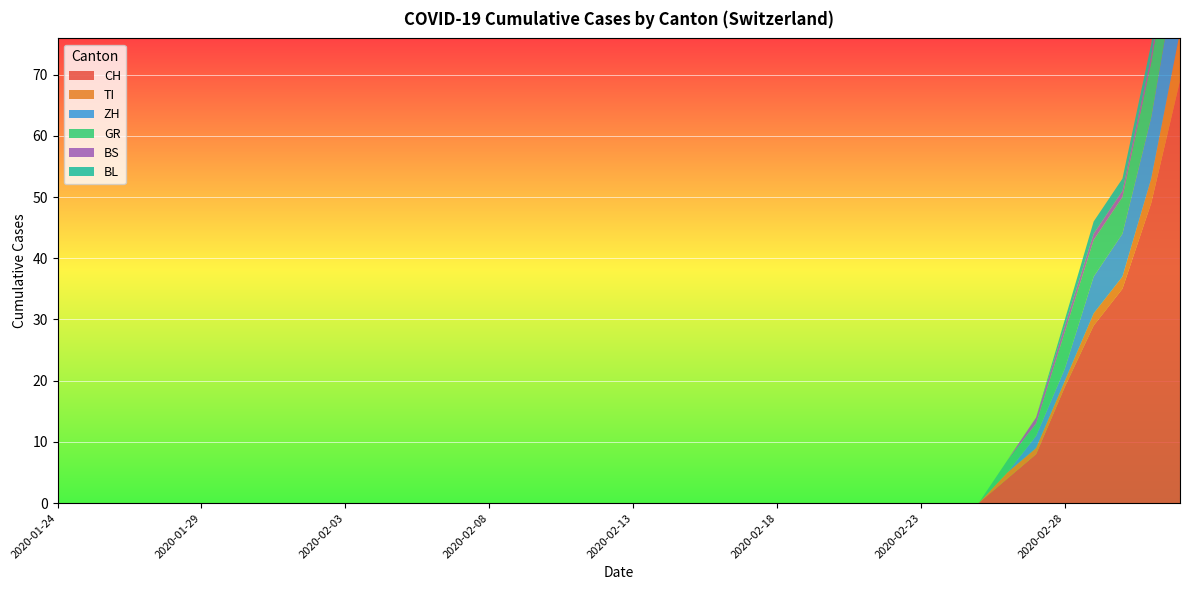

Reading right to left, extract all data points from this chart.

CH: 2020-03-03=69	2020-03-02=49	2020-03-01=35	2020-02-29=29	2020-02-28=19	2020-02-27=8	2020-02-26=4	2020-02-25=0	2020-02-24=0	2020-02-23=0	2020-02-22=0	2020-02-21=0	2020-02-20=0	2020-02-19=0	2020-02-18=0	2020-02-17=0	2020-02-16=0	2020-02-15=0	2020-02-14=0	2020-02-13=0	2020-02-12=0	2020-02-11=0	2020-02-10=0	2020-02-09=0	2020-02-08=0	2020-02-07=0	2020-02-06=0	2020-02-05=0	2020-02-04=0	2020-02-03=0	2020-02-02=0	2020-02-01=0	2020-01-31=0	2020-01-30=0	2020-01-29=0	2020-01-28=0	2020-01-27=0	2020-01-26=0	2020-01-25=0	2020-01-24=0
TI: 2020-03-03=8	2020-03-02=4	2020-03-01=2	2020-02-29=2	2020-02-28=1	2020-02-27=1	2020-02-26=1	2020-02-25=0	2020-02-24=0	2020-02-23=0	2020-02-22=0	2020-02-21=0	2020-02-20=0	2020-02-19=0	2020-02-18=0	2020-02-17=0	2020-02-16=0	2020-02-15=0	2020-02-14=0	2020-02-13=0	2020-02-12=0	2020-02-11=0	2020-02-10=0	2020-02-09=0	2020-02-08=0	2020-02-07=0	2020-02-06=0	2020-02-05=0	2020-02-04=0	2020-02-03=0	2020-02-02=0	2020-02-01=0	2020-01-31=0	2020-01-30=0	2020-01-29=0	2020-01-28=0	2020-01-27=0	2020-01-26=0	2020-01-25=0	2020-01-24=0
ZH: 2020-03-03=13	2020-03-02=10	2020-03-01=7	2020-02-29=6	2020-02-28=2	2020-02-27=2	2020-02-26=0	2020-02-25=0	2020-02-24=0	2020-02-23=0	2020-02-22=0	2020-02-21=0	2020-02-20=0	2020-02-19=0	2020-02-18=0	2020-02-17=0	2020-02-16=0	2020-02-15=0	2020-02-14=0	2020-02-13=0	2020-02-12=0	2020-02-11=0	2020-02-10=0	2020-02-09=0	2020-02-08=0	2020-02-07=0	2020-02-06=0	2020-02-05=0	2020-02-04=0	2020-02-03=0	2020-02-02=0	2020-02-01=0	2020-01-31=0	2020-01-30=0	2020-01-29=0	2020-01-28=0	2020-01-27=0	2020-01-26=0	2020-01-25=0	2020-01-24=0
GR: 2020-03-03=10	2020-03-02=9	2020-03-01=6	2020-02-29=6	2020-02-28=6	2020-02-27=2	2020-02-26=2	2020-02-25=0	2020-02-24=0	2020-02-23=0	2020-02-22=0	2020-02-21=0	2020-02-20=0	2020-02-19=0	2020-02-18=0	2020-02-17=0	2020-02-16=0	2020-02-15=0	2020-02-14=0	2020-02-13=0	2020-02-12=0	2020-02-11=0	2020-02-10=0	2020-02-09=0	2020-02-08=0	2020-02-07=0	2020-02-06=0	2020-02-05=0	2020-02-04=0	2020-02-03=0	2020-02-02=0	2020-02-01=0	2020-01-31=0	2020-01-30=0	2020-01-29=0	2020-01-28=0	2020-01-27=0	2020-01-26=0	2020-01-25=0	2020-01-24=0
BS: 2020-03-03=3	2020-03-02=1	2020-03-01=1	2020-02-29=1	2020-02-28=1	2020-02-27=1	2020-02-26=0	2020-02-25=0	2020-02-24=0	2020-02-23=0	2020-02-22=0	2020-02-21=0	2020-02-20=0	2020-02-19=0	2020-02-18=0	2020-02-17=0	2020-02-16=0	2020-02-15=0	2020-02-14=0	2020-02-13=0	2020-02-12=0	2020-02-11=0	2020-02-10=0	2020-02-09=0	2020-02-08=0	2020-02-07=0	2020-02-06=0	2020-02-05=0	2020-02-04=0	2020-02-03=0	2020-02-02=0	2020-02-01=0	2020-01-31=0	2020-01-30=0	2020-01-29=0	2020-01-28=0	2020-01-27=0	2020-01-26=0	2020-01-25=0	2020-01-24=0
BL: 2020-03-03=2	2020-03-02=2	2020-03-01=2	2020-02-29=2	2020-02-28=1	2020-02-27=0	2020-02-26=0	2020-02-25=0	2020-02-24=0	2020-02-23=0	2020-02-22=0	2020-02-21=0	2020-02-20=0	2020-02-19=0	2020-02-18=0	2020-02-17=0	2020-02-16=0	2020-02-15=0	2020-02-14=0	2020-02-13=0	2020-02-12=0	2020-02-11=0	2020-02-10=0	2020-02-09=0	2020-02-08=0	2020-02-07=0	2020-02-06=0	2020-02-05=0	2020-02-04=0	2020-02-03=0	2020-02-02=0	2020-02-01=0	2020-01-31=0	2020-01-30=0	2020-01-29=0	2020-01-28=0	2020-01-27=0	2020-01-26=0	2020-01-25=0	2020-01-24=0